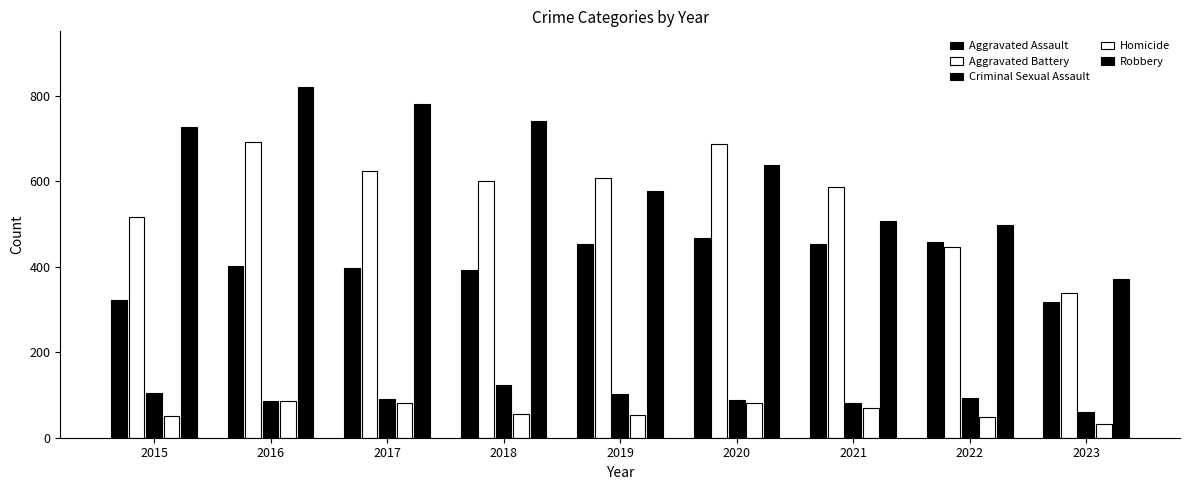

Is the value of Homicide at 2022 greater than the value of Aggravated Assault at 2023?

No